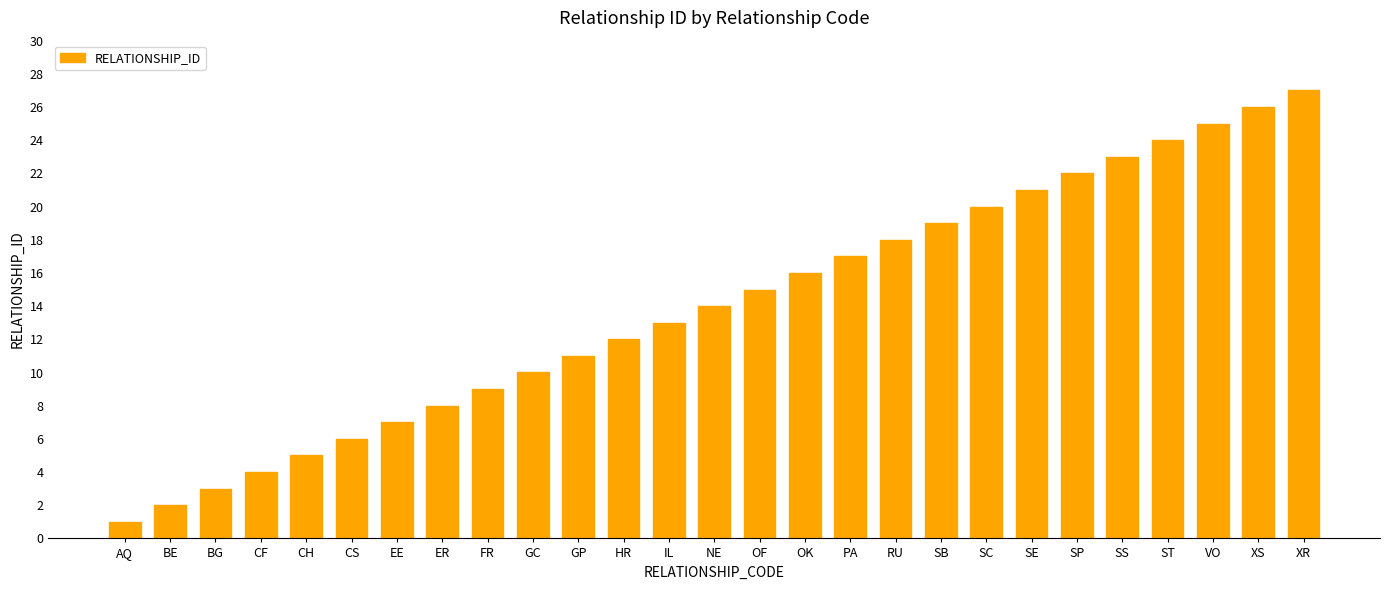

The value at XS is 44. True or false?

False